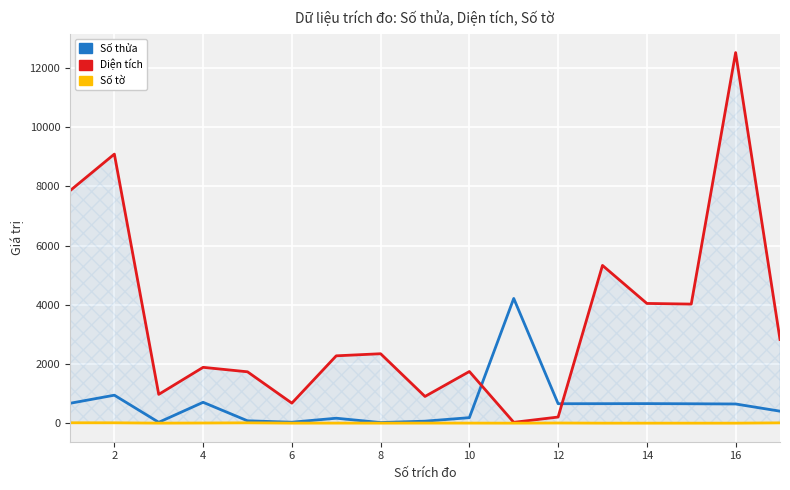

What are all the series names shown in the legend?

Số thửa, Diện tích, Số tờ